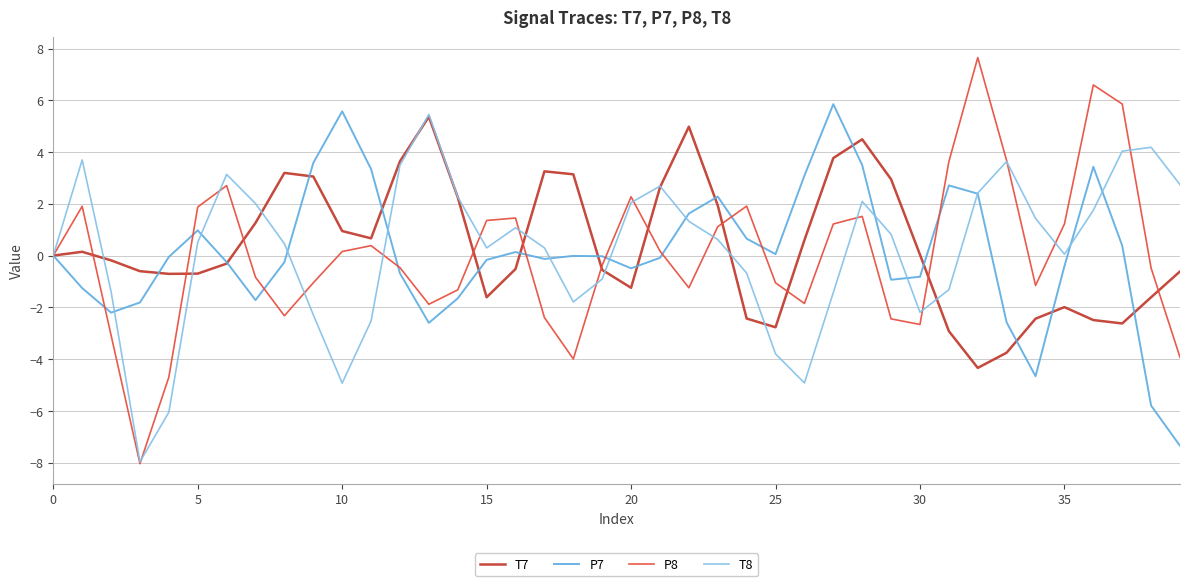

What is the minimum value shown in the chart?

-8.0